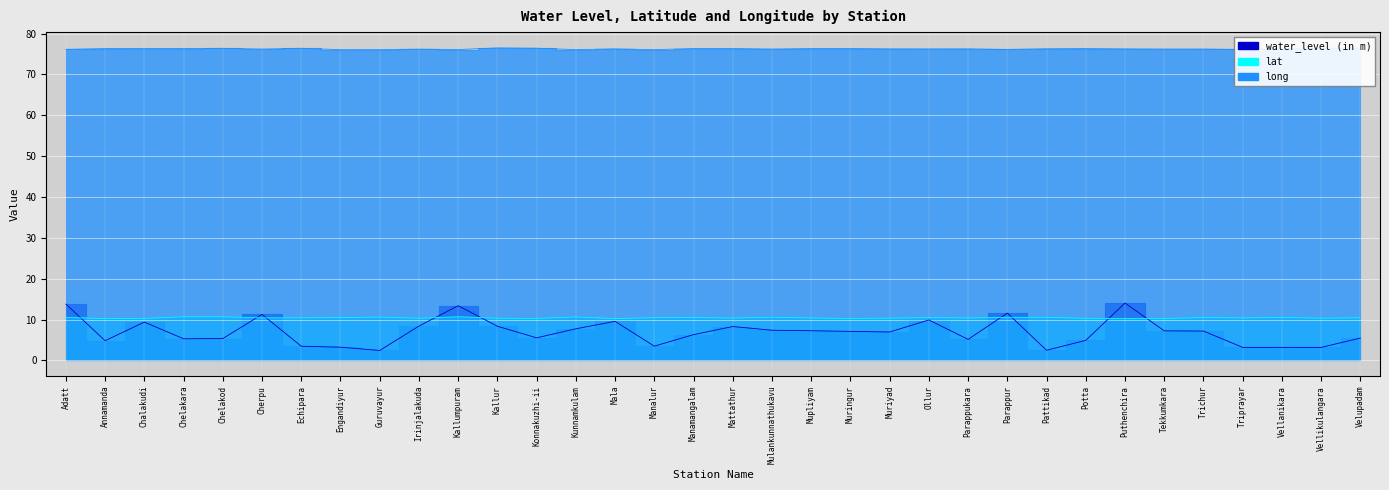

True or false: lat has a value of 18.2 at Velupadam.

False